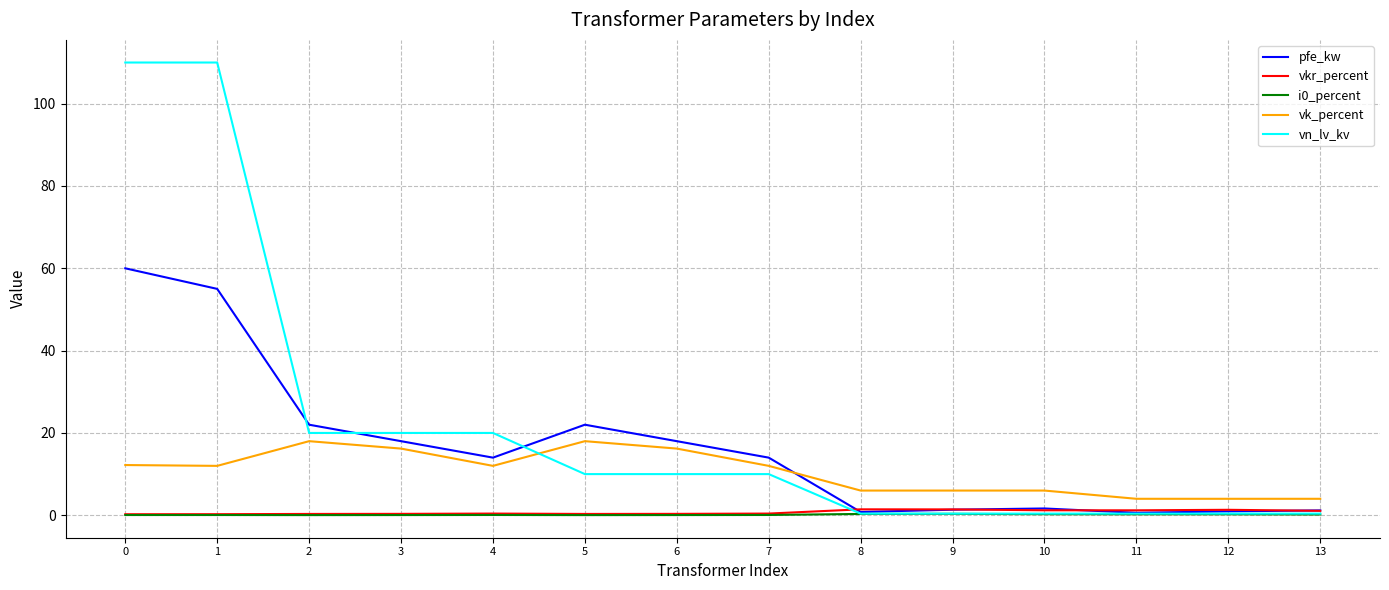

Which series changed the most between 1 and 11?

vn_lv_kv